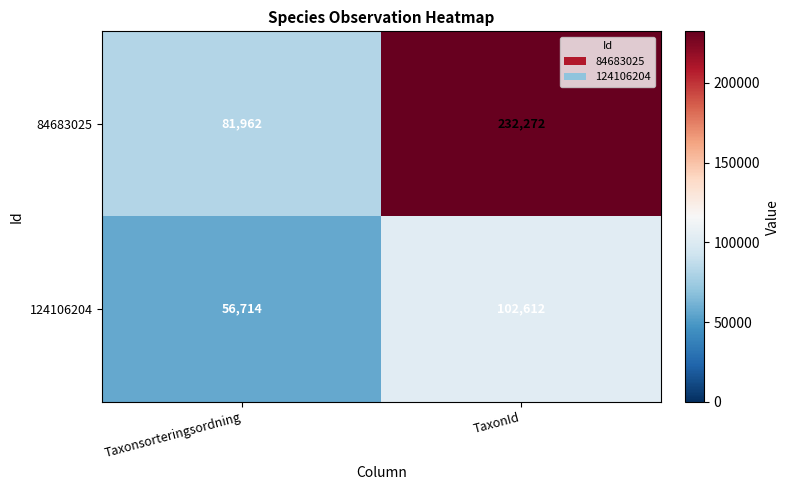

The value of 124106204 at TaxonId is 35916. True or false?

False